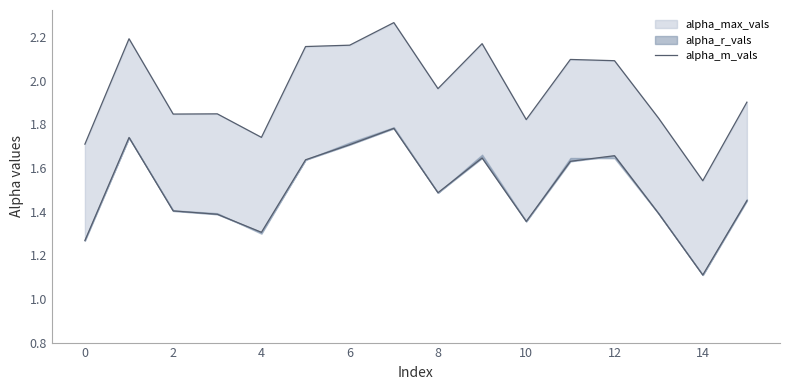

Which label corresponds to the smallest value in the chart?

14